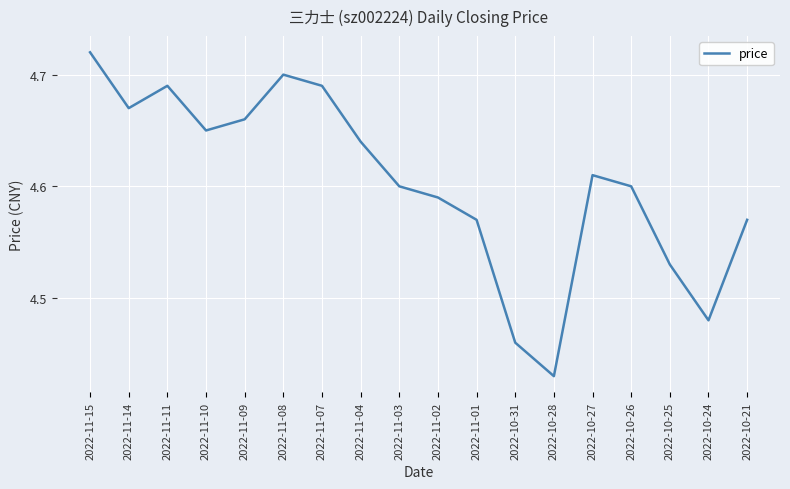

What is the change in value from 2022-11-02 to 2022-10-31?

-0.1